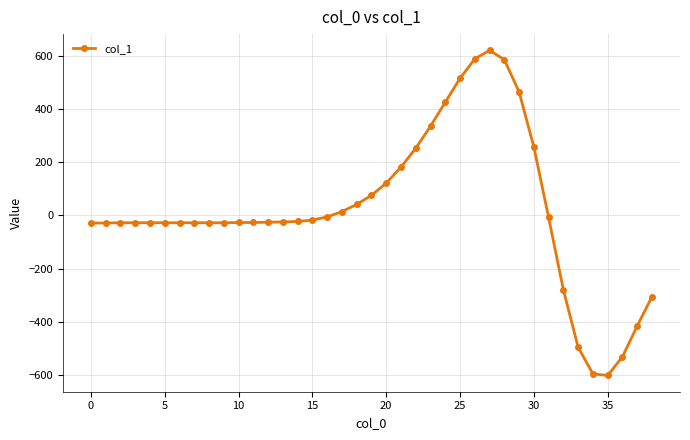

What is the minimum value shown in the chart?

-602